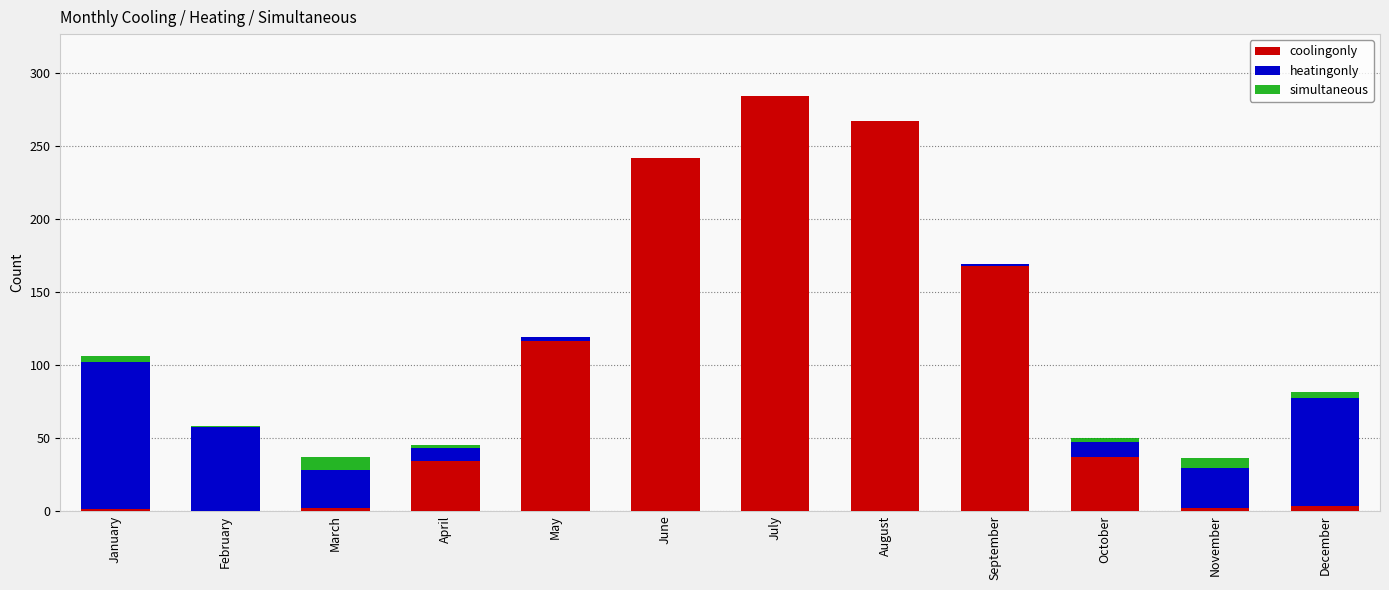

What is the sum of all coolingonly values?

1156